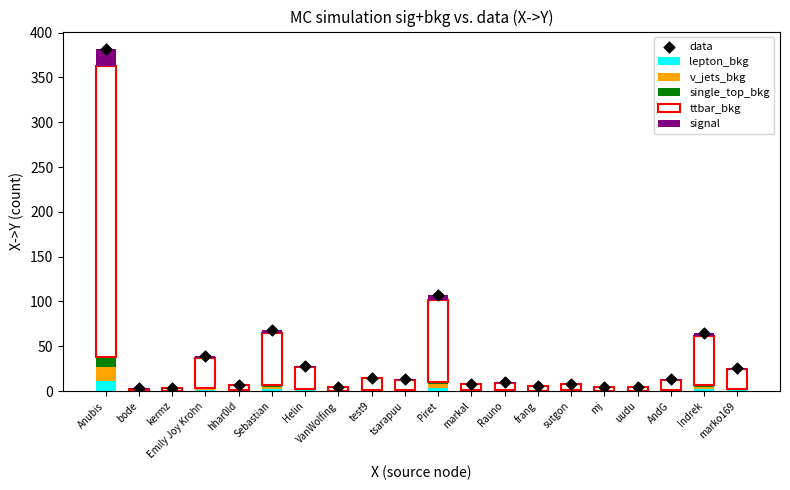

Which series reaches the minimum Y coordinate?

single_top_bkg